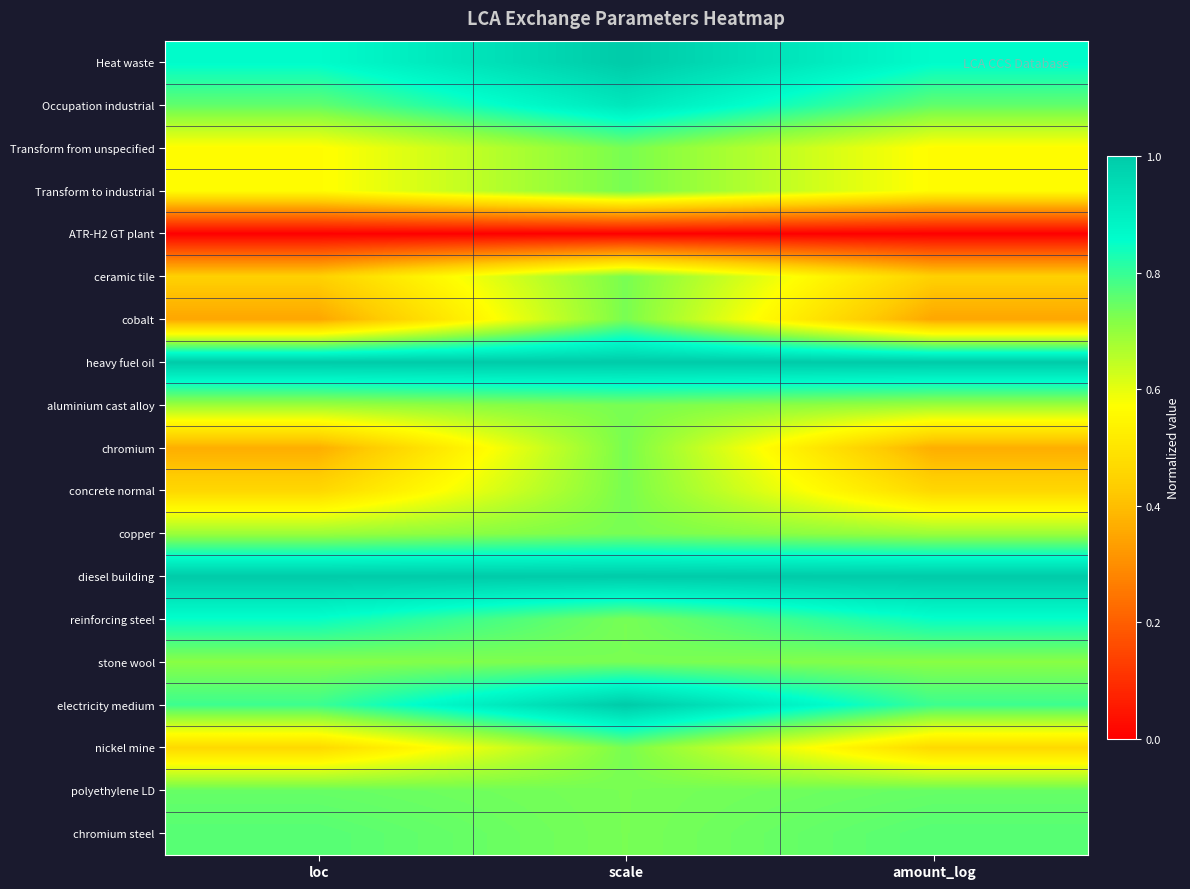

Reading left to right, list all the values displayed in this chart.

Heat waste: loc=0.9	scale=1.0	amount_log=0.9
Occupation industrial: loc=0.8	scale=0.9	amount_log=0.8
Transform from unspecified: loc=0.6	scale=0.7	amount_log=0.6
Transform to industrial: loc=0.6	scale=0.7	amount_log=0.6
ATR-H2 GT plant: loc=0.0	scale=0.0	amount_log=0.0
ceramic tile: loc=0.4	scale=0.7	amount_log=0.4
cobalt: loc=0.3	scale=0.7	amount_log=0.3
heavy fuel oil: loc=1.0	scale=1.0	amount_log=1.0
aluminium cast alloy: loc=0.7	scale=0.7	amount_log=0.7
chromium: loc=0.4	scale=0.7	amount_log=0.4
concrete normal: loc=0.5	scale=0.7	amount_log=0.5
copper: loc=0.7	scale=0.7	amount_log=0.7
diesel building: loc=1.0	scale=1.0	amount_log=1.0
reinforcing steel: loc=0.9	scale=0.7	amount_log=0.9
stone wool: loc=0.7	scale=0.7	amount_log=0.7
electricity medium: loc=0.8	scale=1.0	amount_log=0.8
nickel mine: loc=0.5	scale=0.7	amount_log=0.5
polyethylene LD: loc=0.7	scale=0.7	amount_log=0.7
chromium steel: loc=0.8	scale=0.7	amount_log=0.8